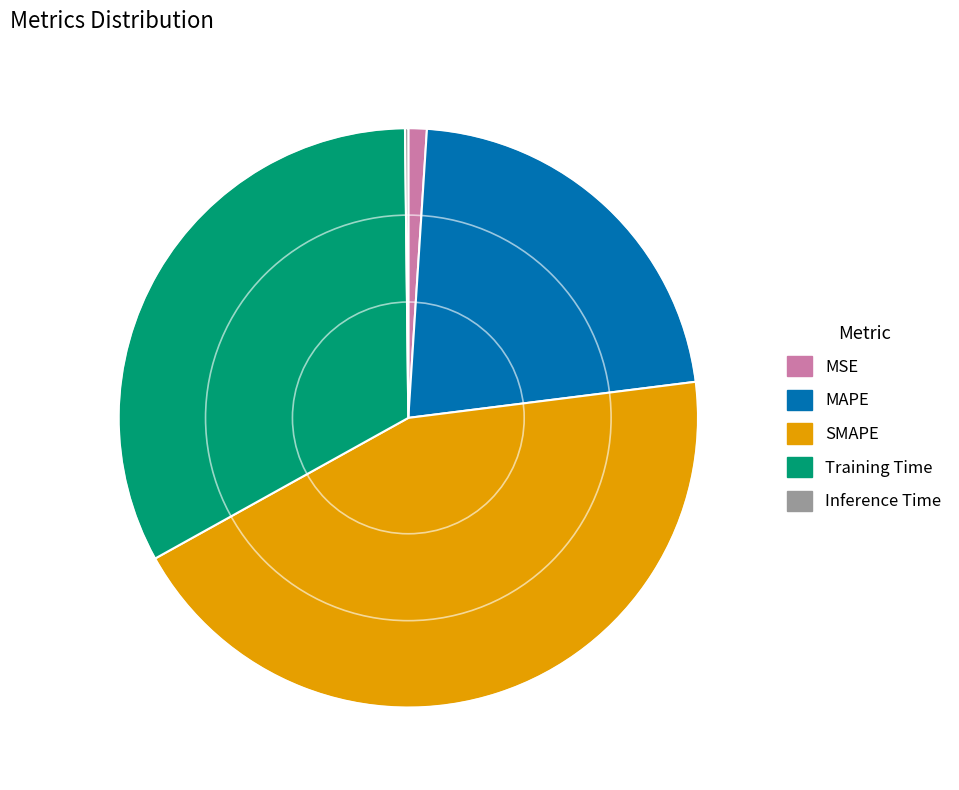

What is the largest slice in the pie chart?

SMAPE